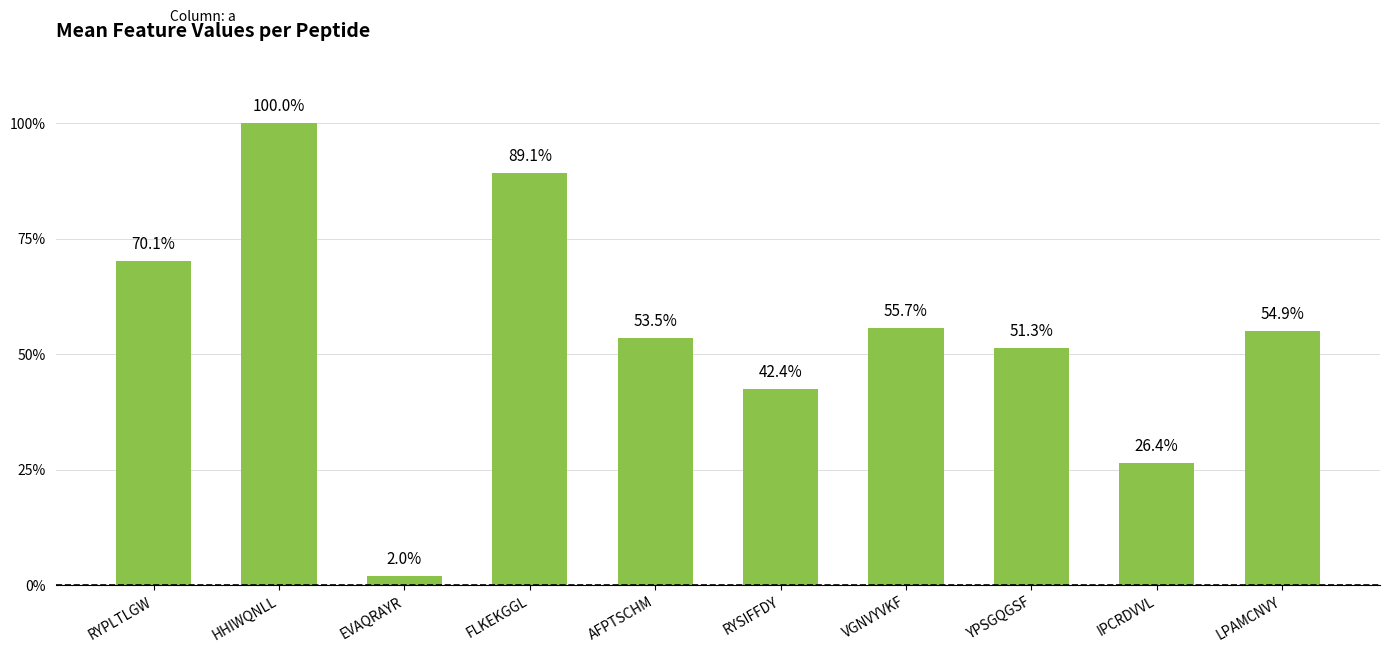

List the labels in order of value, smallest first.

EVAQRAYR, IPCRDVVL, RYSIFFDY, YPSGQGSF, AFPTSCHM, LPAMCNVY, VGNVYVKF, RYPLTLGW, FLKEKGGL, HHIWQNLL